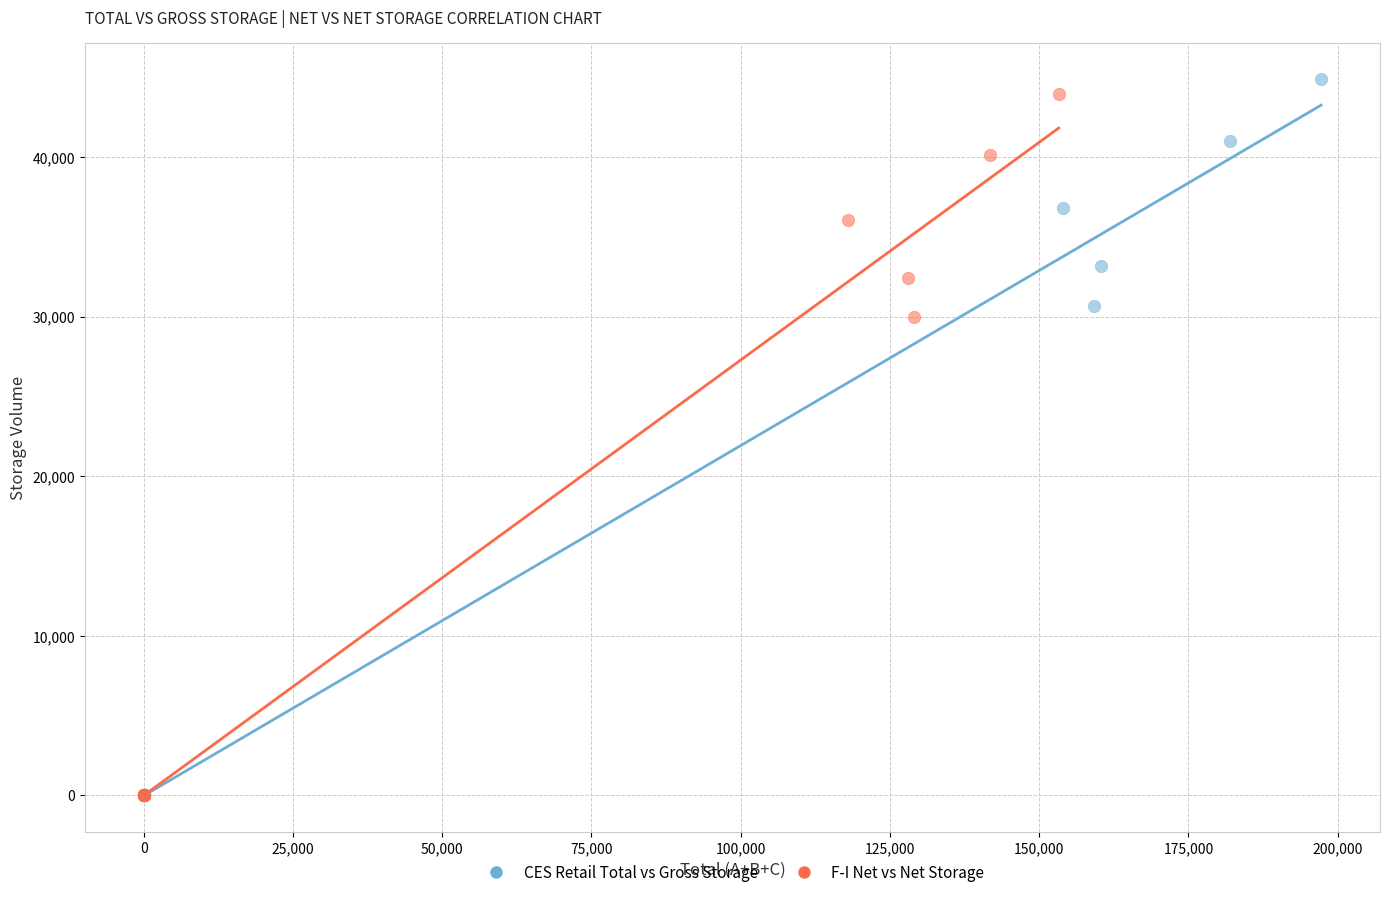

Which series has the widest spread of Y values?

CES Retail Total vs Gross Storage